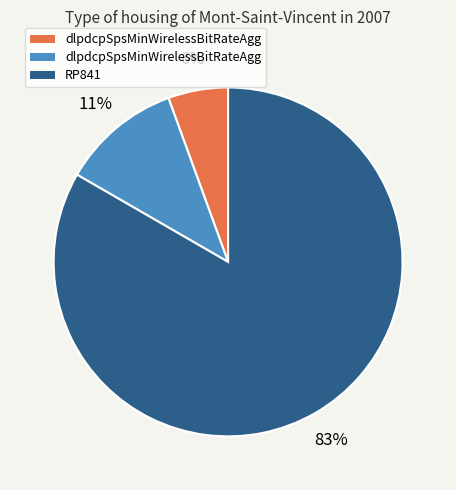

Is there a majority slice in this chart?

Yes